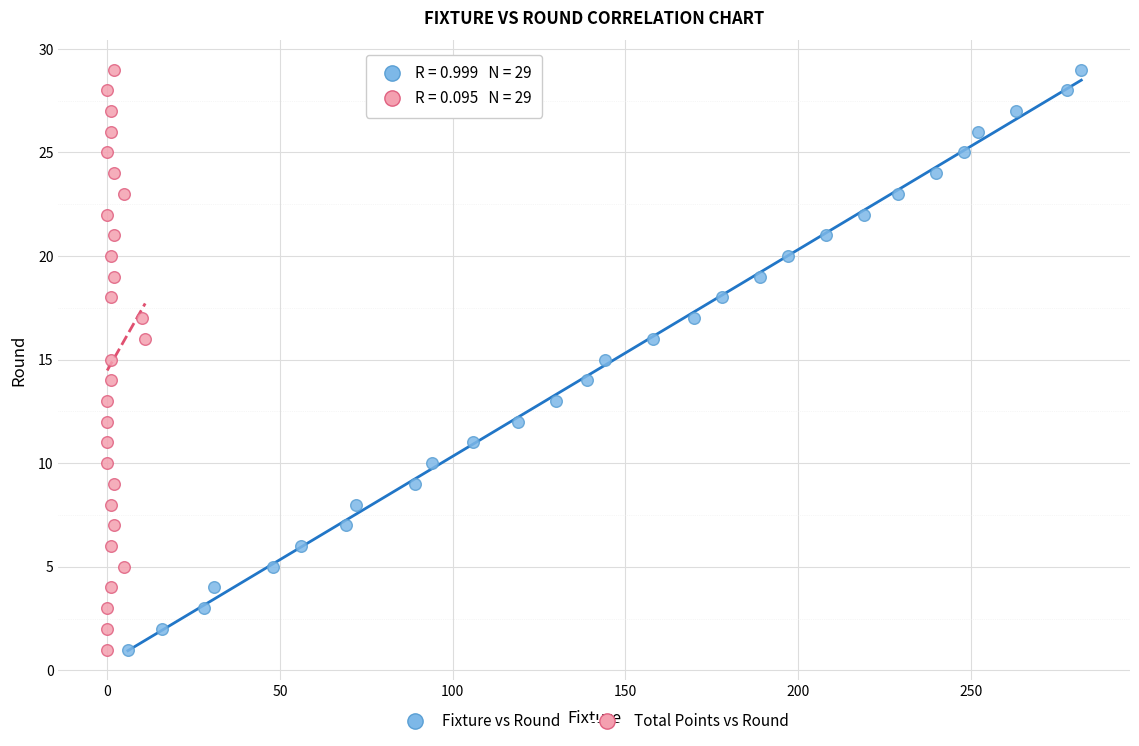

What are all the series names shown in the legend?

Fixture vs Round, Total Points vs Round